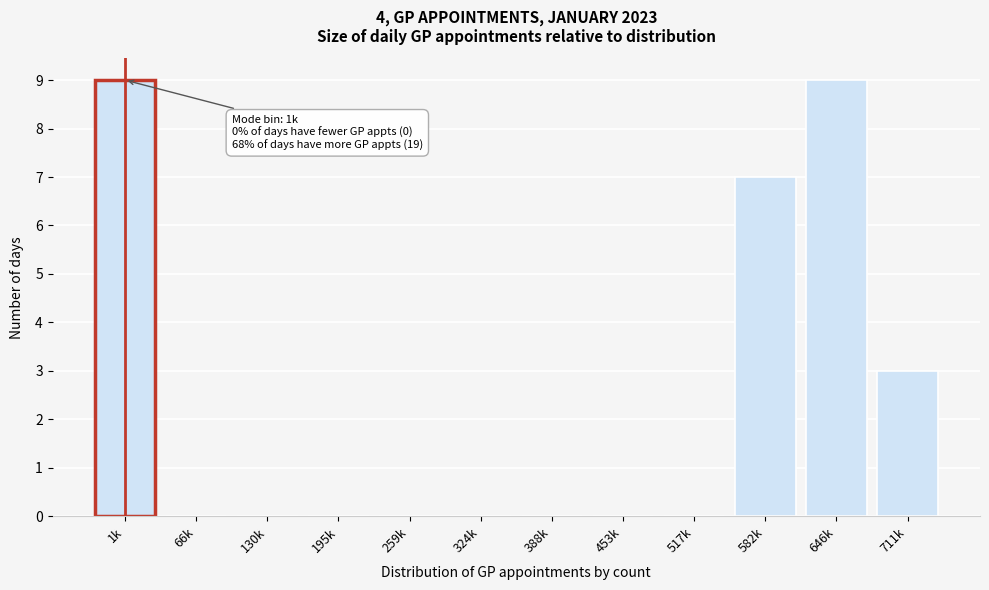

Reading left to right, what are all the values shown in this chart?

1k=9	66k=0	130k=0	195k=0	259k=0	324k=0	388k=0	453k=0	517k=0	582k=7	646k=9	711k=3